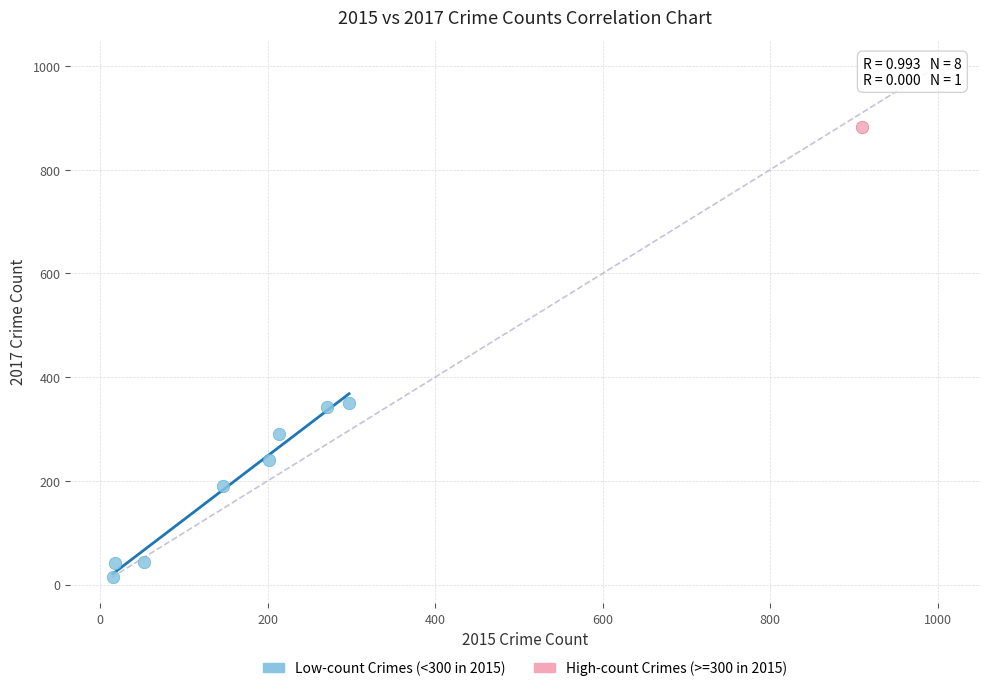

What are all the series names shown in the legend?

Low-count Crimes (<300 in 2015), High-count Crimes (>=300 in 2015)